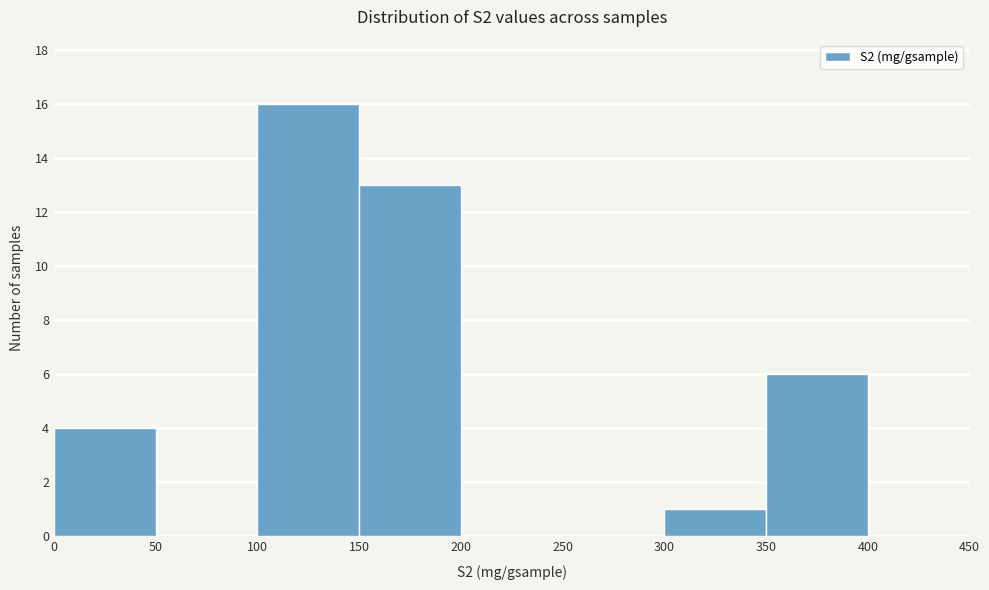

How tall is the bar that spans 100 to 150 on the x-axis? The values are not printed on the chart, so give them approximately, as read against the axis.

16